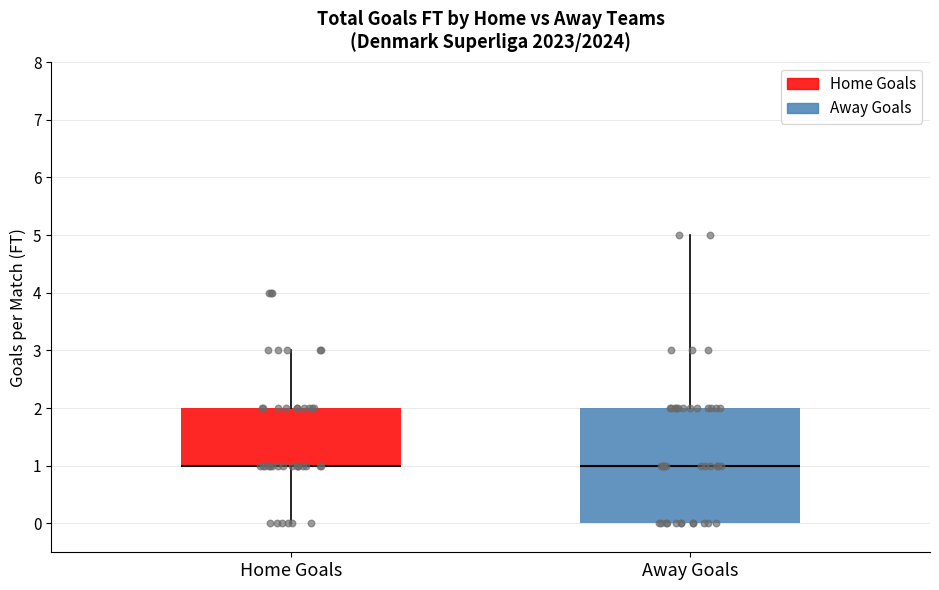

Comparing the boxes themselves (not the whiskers), which one is the tallest?

Away Goals